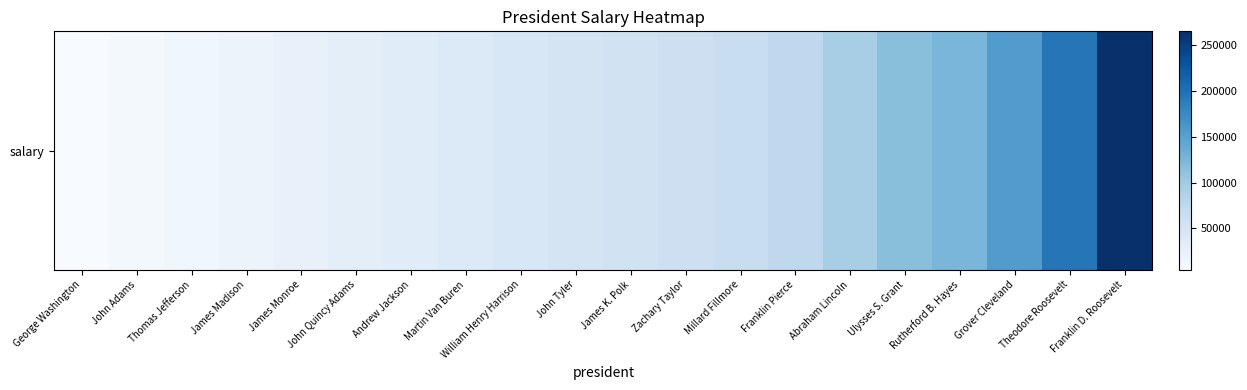

How many distinct data groups are displayed?

1